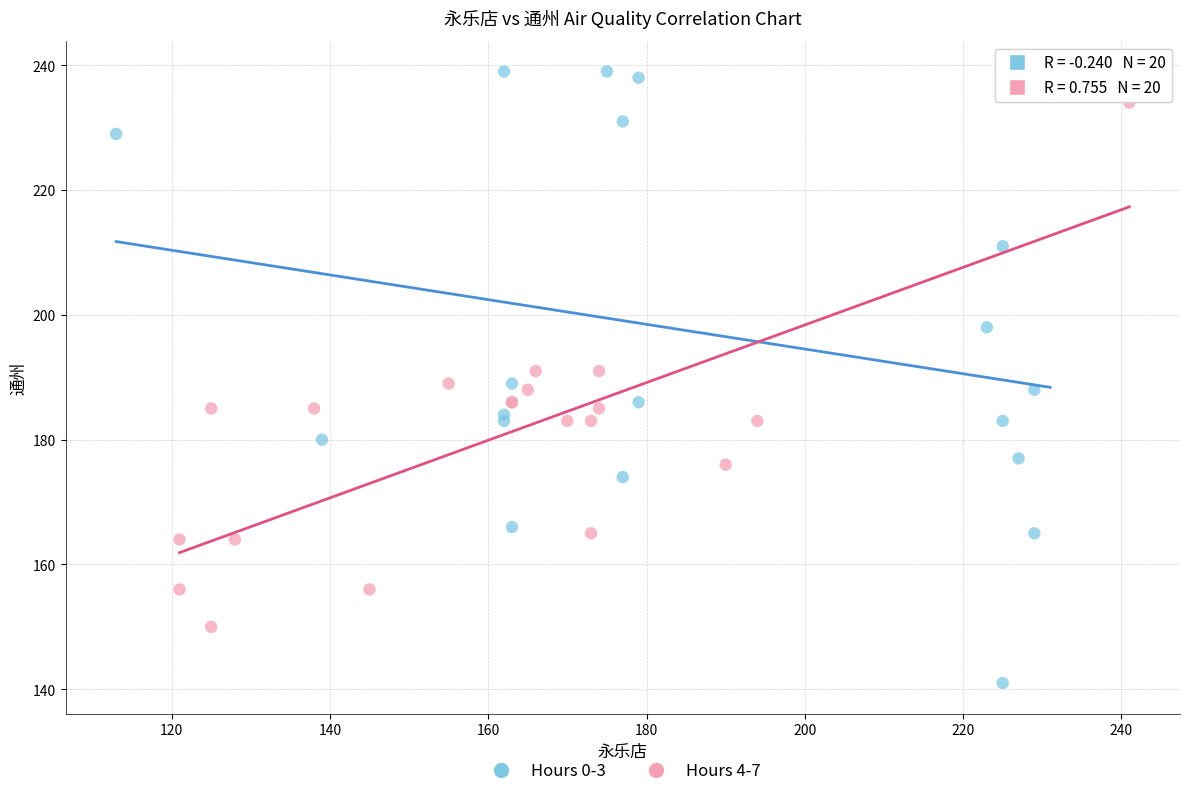

Which series contains the lowest Y value?

Hours 0-3